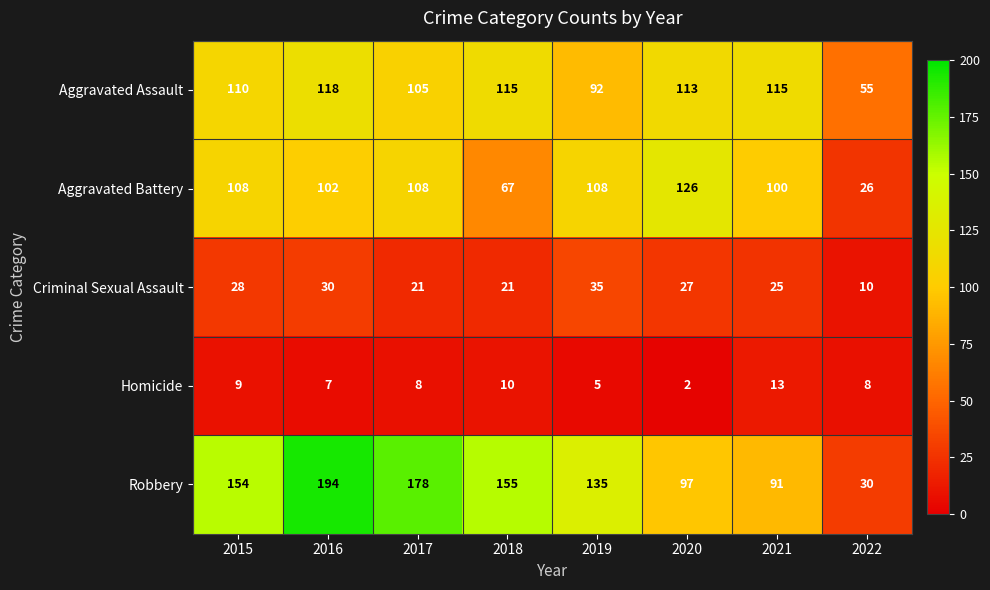

At how many categories does at least one series exceed 47?

8